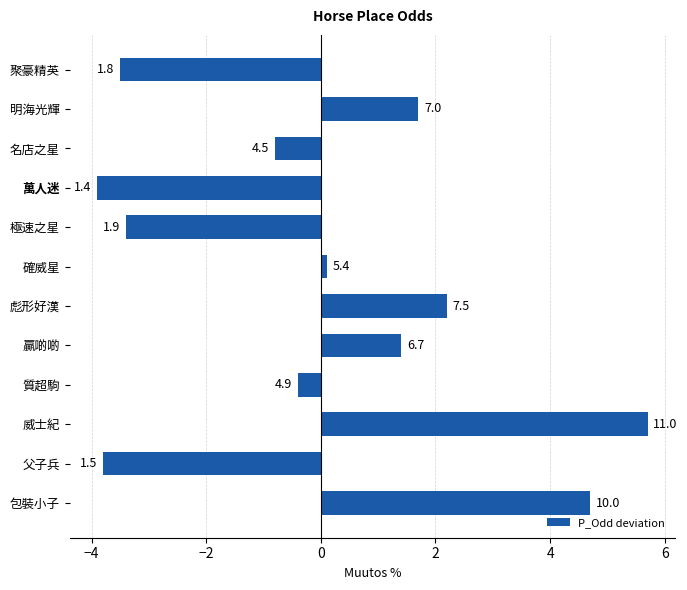

What is the smallest value displayed?

-3.9